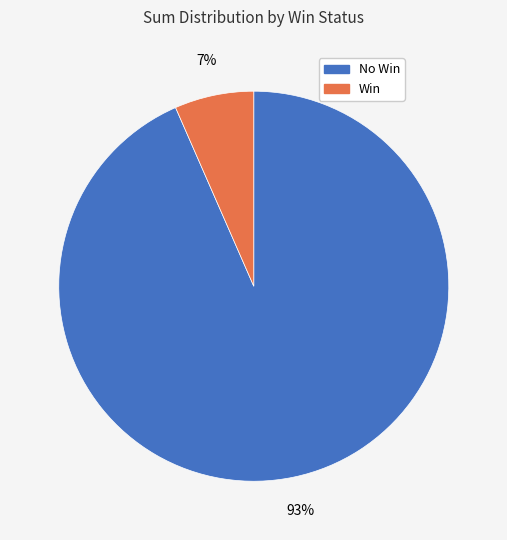

Is there any slice that represents more than half of the pie?

Yes